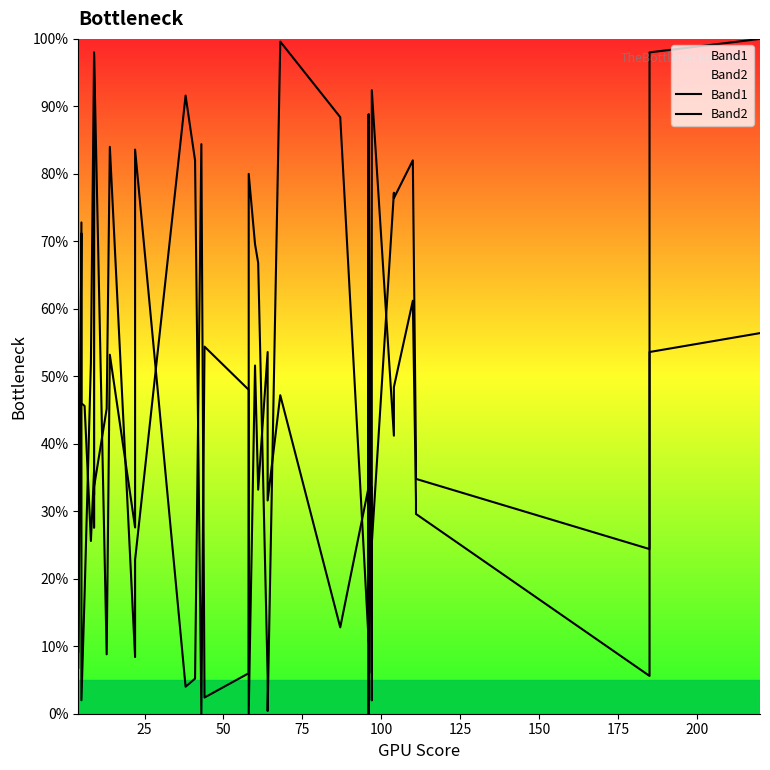

What is the difference between the maximum and minimum values in the Band1 series?

91.6